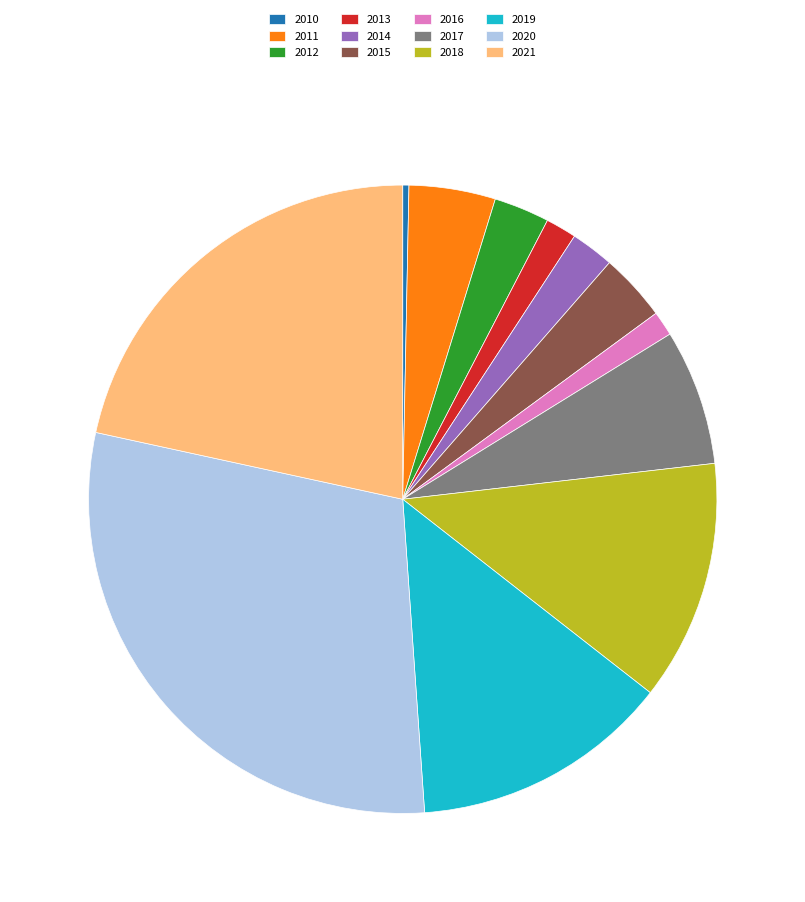

Combined, do 2018 and 2019 account for over 50%?

No